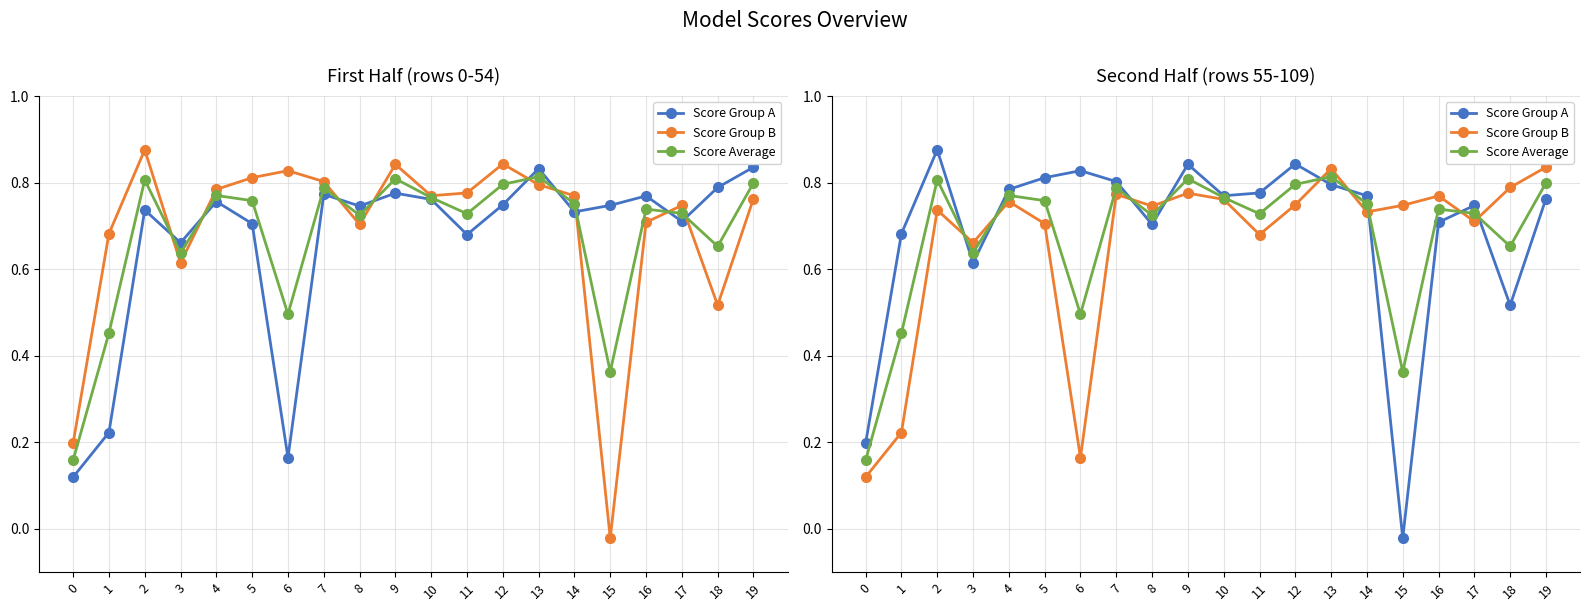

What is the value of the Score Average point at the 5th from the left?

0.8